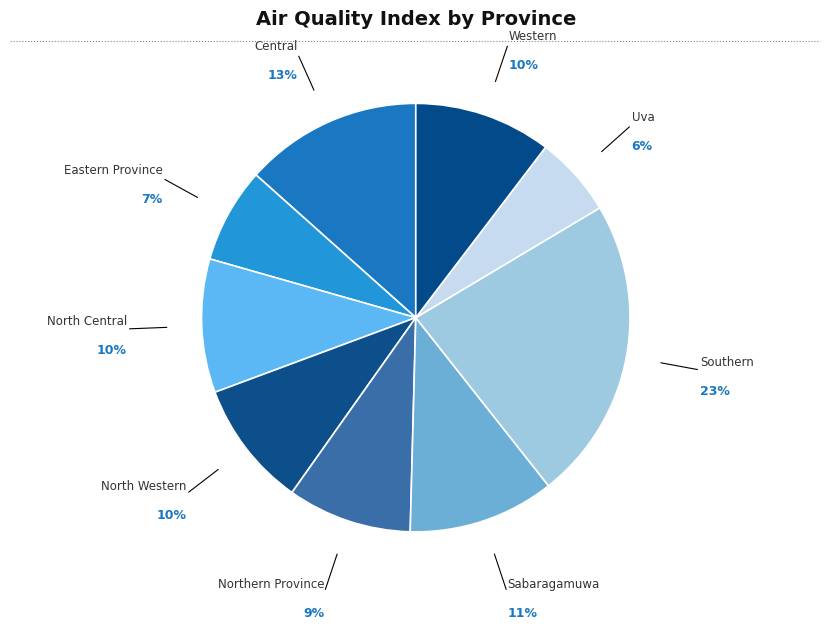

Combined, do Western and Eastern Province account for over 50%?

No